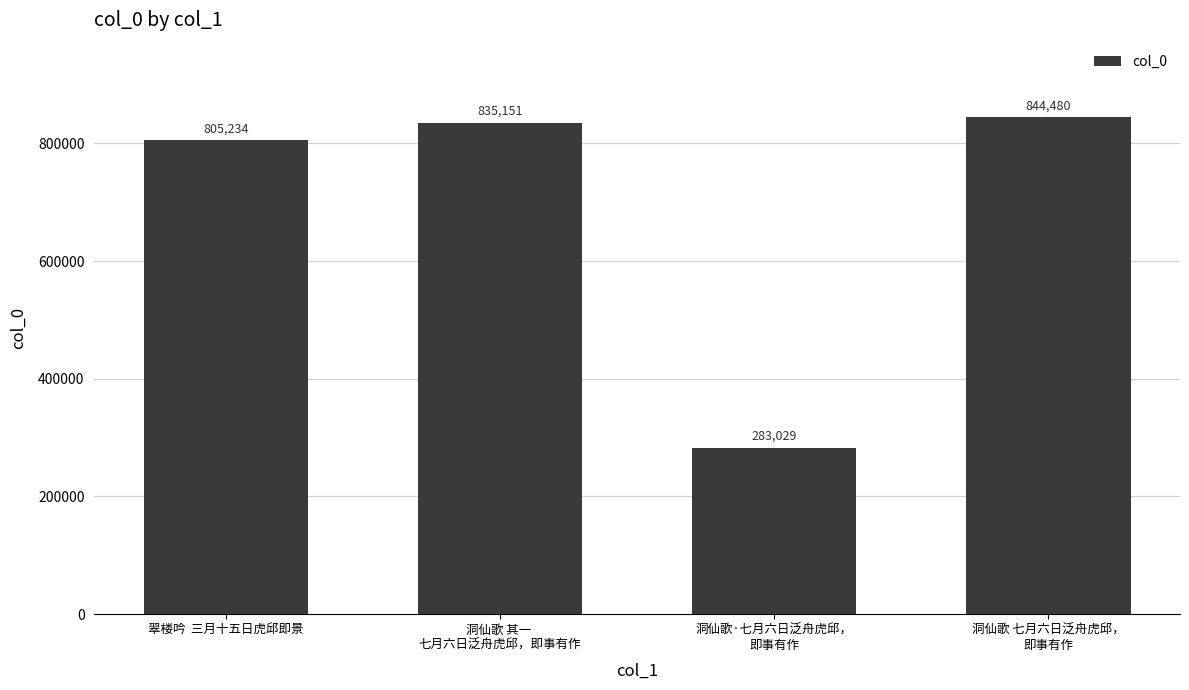

Which category has the highest value across all series?

洞仙歌 七月六日泛舟虎邱，
即事有作